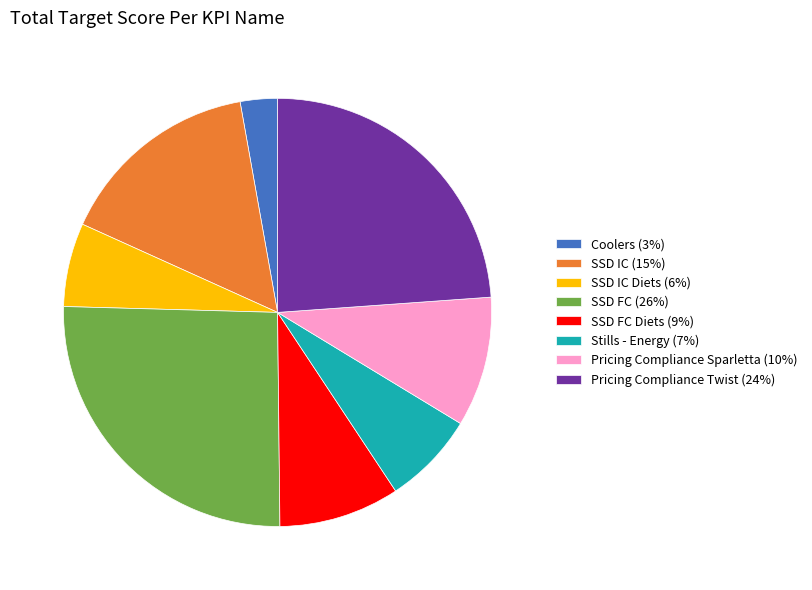

Combined, do Coolers (3%) and SSD FC (26%) account for over 50%?

No